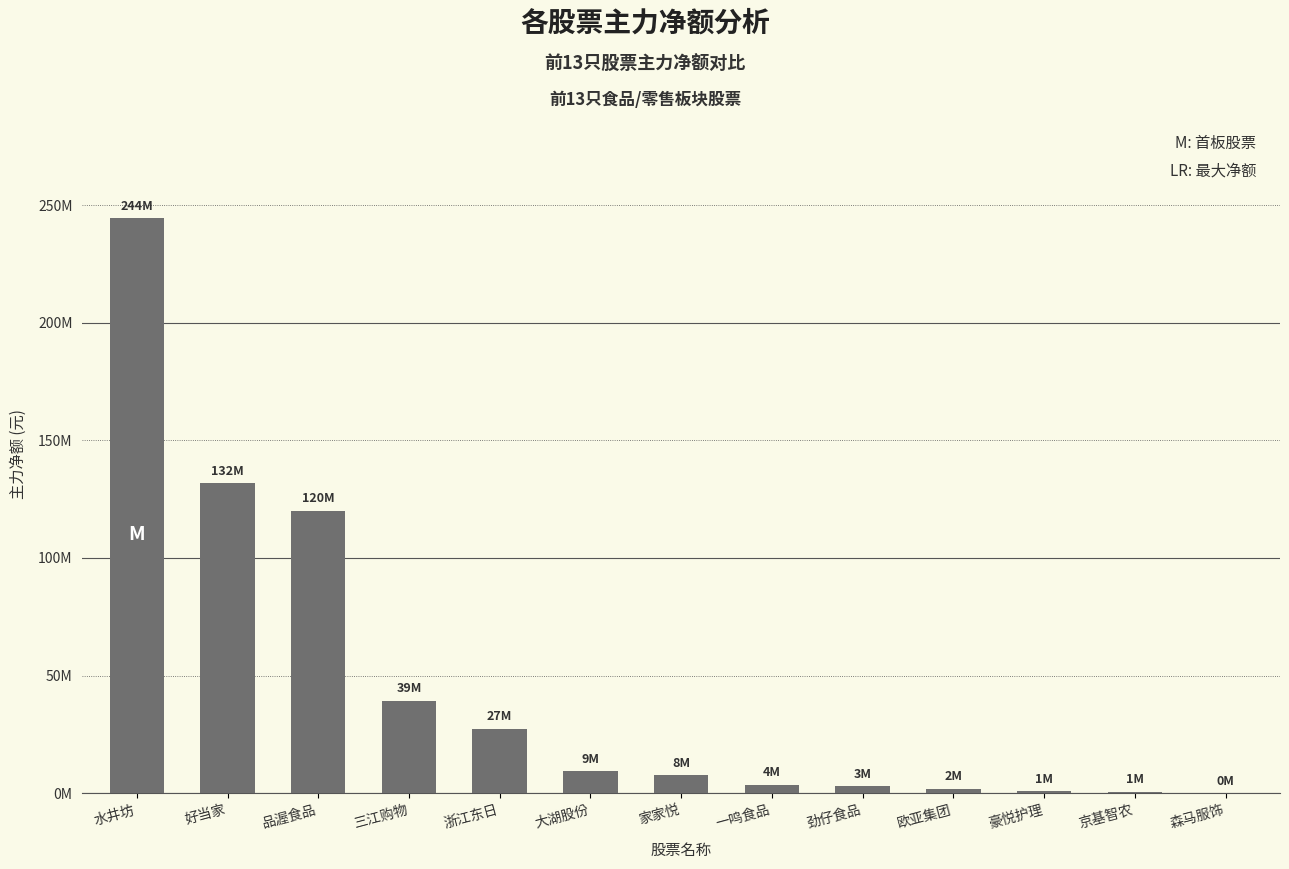

Are the bars horizontal?

No